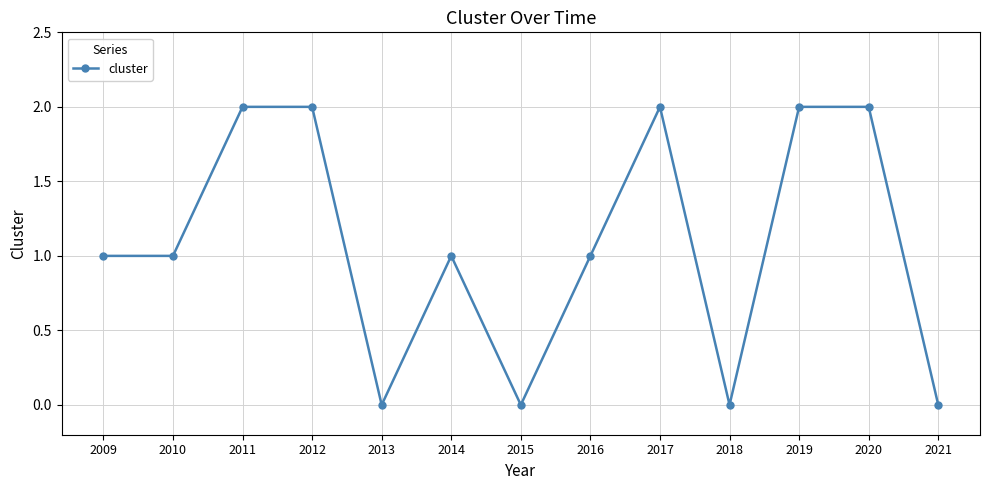

How many categories are shown in the chart?

13